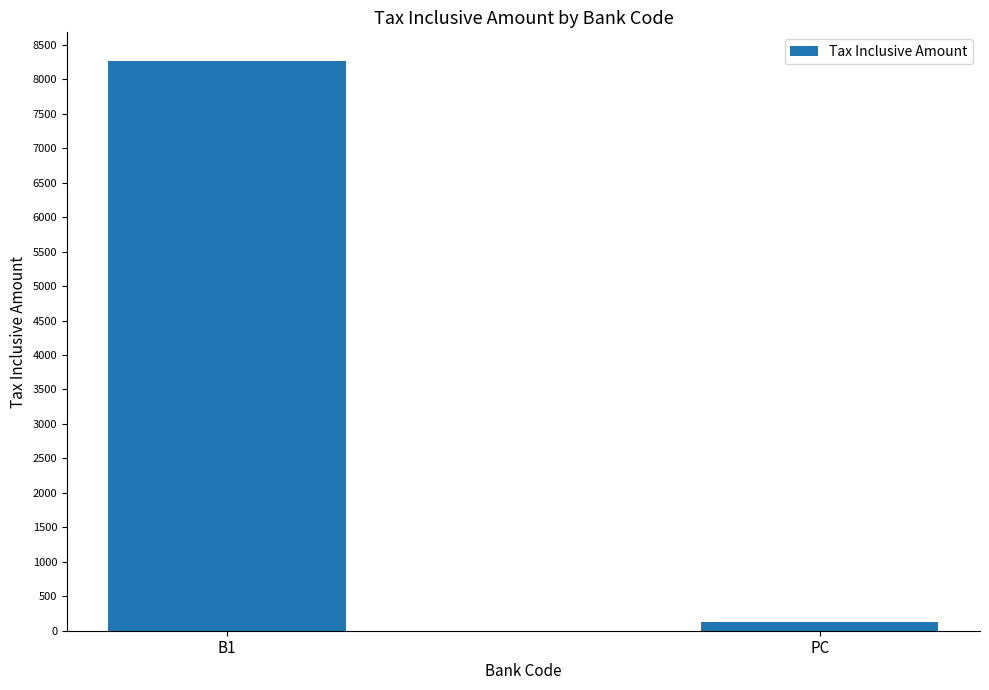

Reading left to right, list all the values displayed in this chart.

8268	131